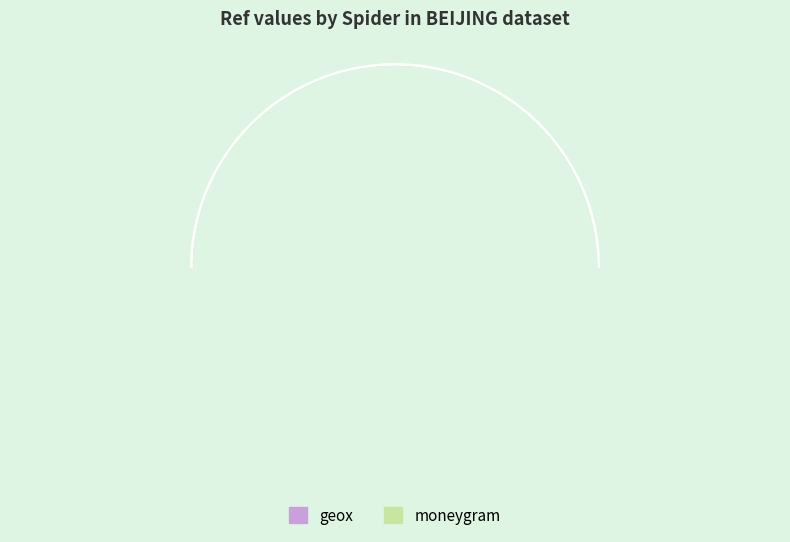

What percentage is the moneygram slice, to the nearest percent?

100%